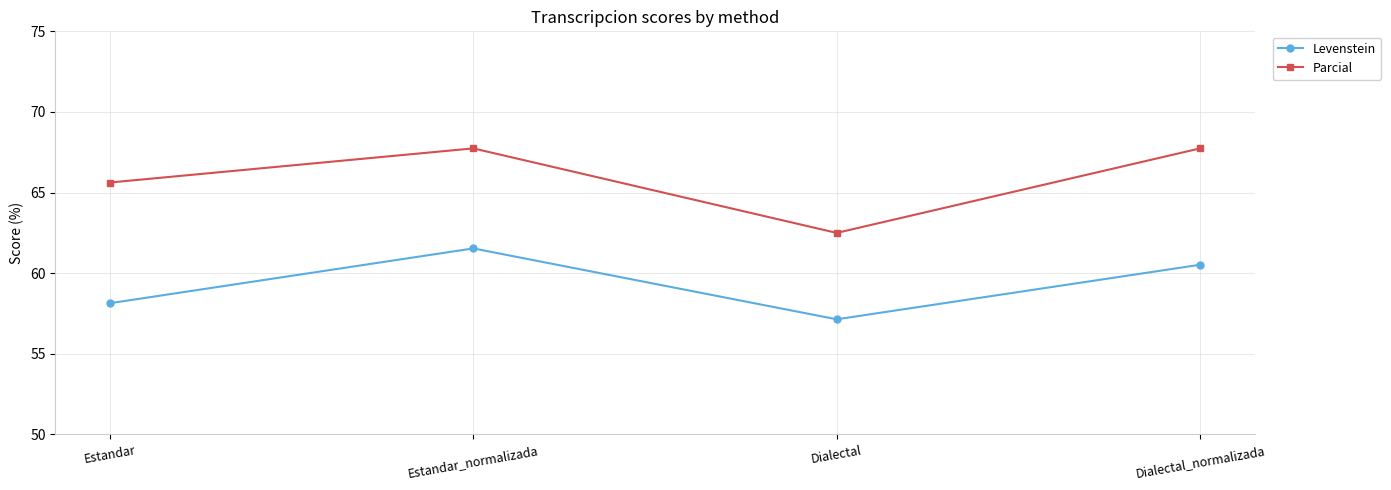

What position from the left is Estandar_normalizada?

2